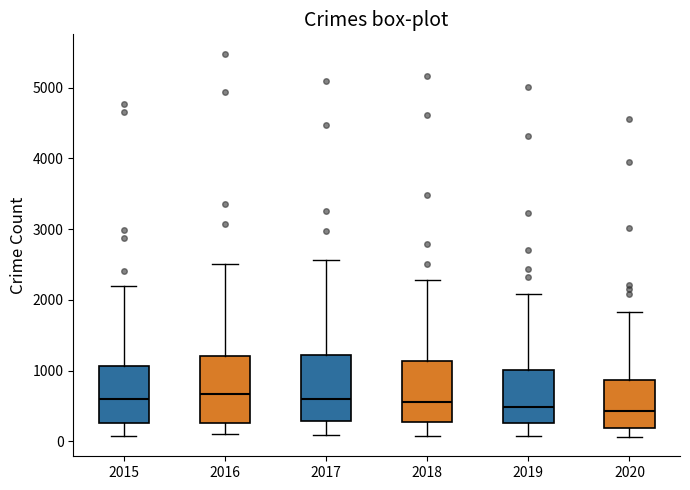

Reading left to right, transcribe this box plot: for each box, give where its median line is, the range the box spans, and where its two whiskers end, as read against the y-axis. The values are not printed on the chart, so give them approximately, as read against the axis.

2015: median 600, box 300 to 1100, whiskers 100 to 2200
2016: median 700, box 300 to 1200, whiskers 100 to 2500
2017: median 600, box 300 to 1200, whiskers 100 to 2600
2018: median 600, box 300 to 1100, whiskers 100 to 2300
2019: median 500, box 300 to 1000, whiskers 100 to 2100
2020: median 400, box 200 to 900, whiskers 100 to 1800